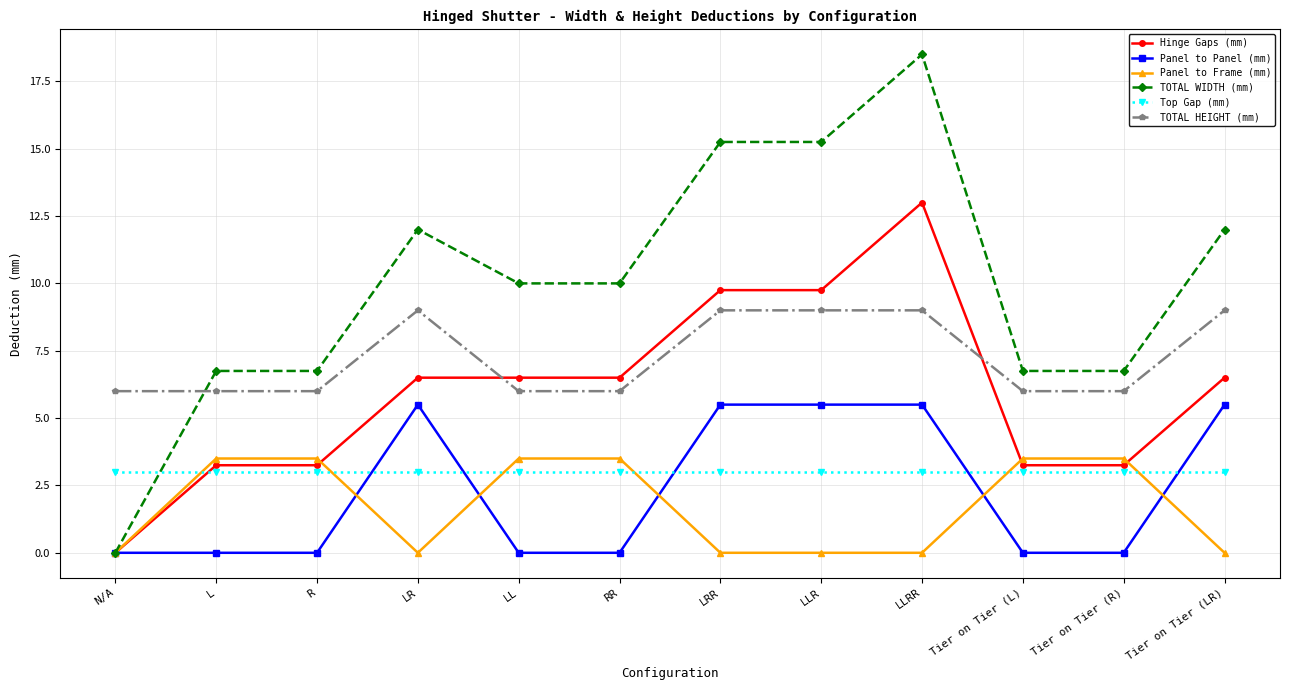

Which series has the widest spread of values?

TOTAL WIDTH (mm)